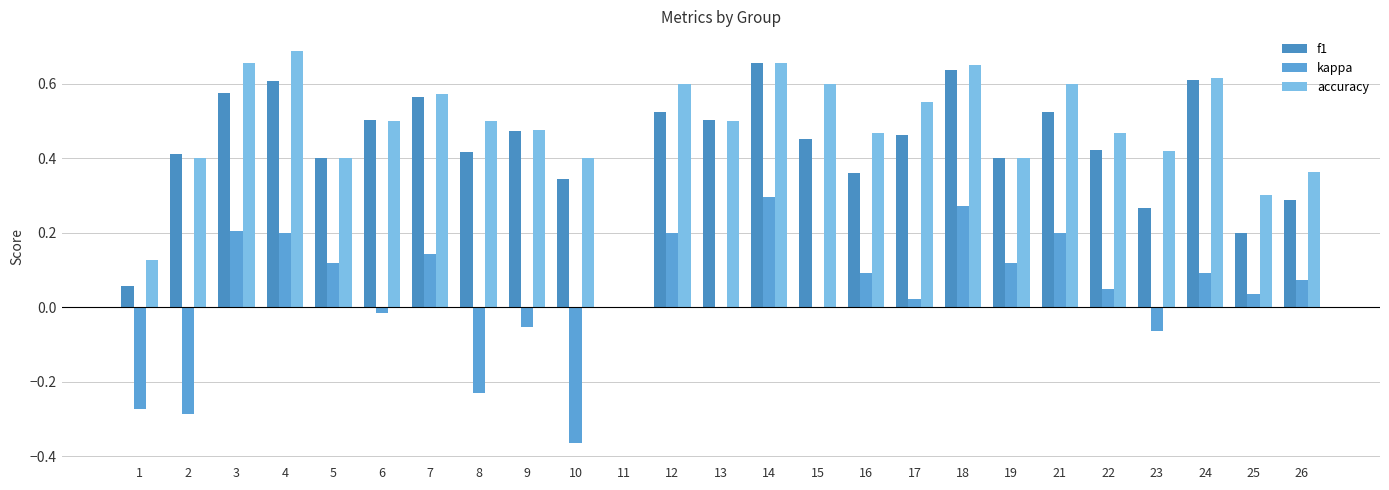

Is it true that accuracy equals 0.5 at 13?

True